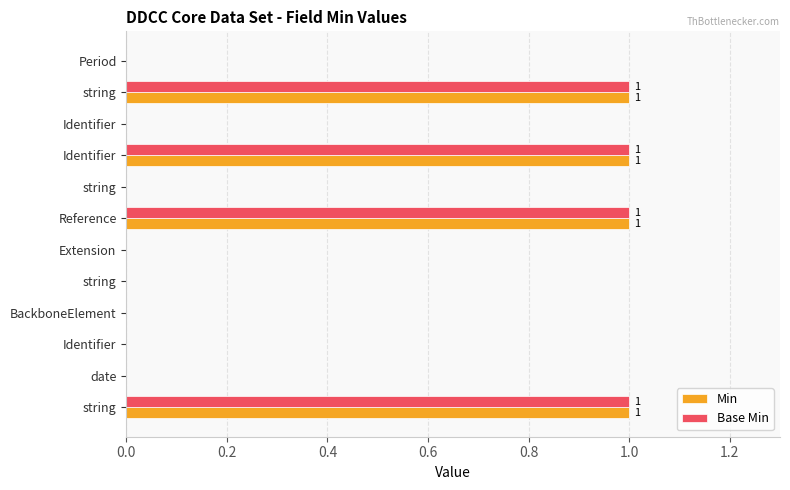

What are all the series names shown in the legend?

Min, Base Min